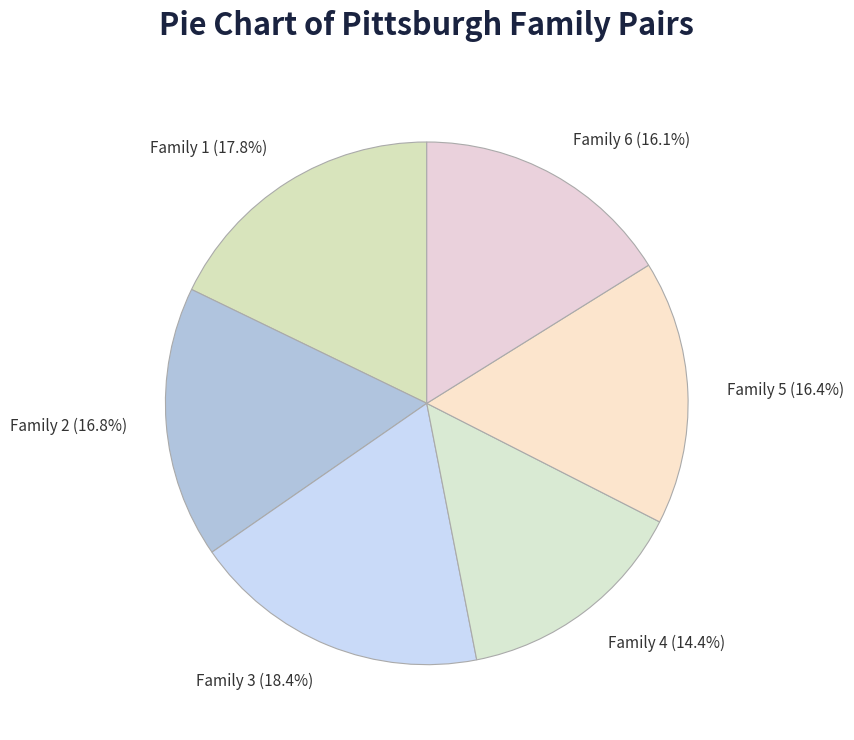

Count the number of slices in the pie.

6